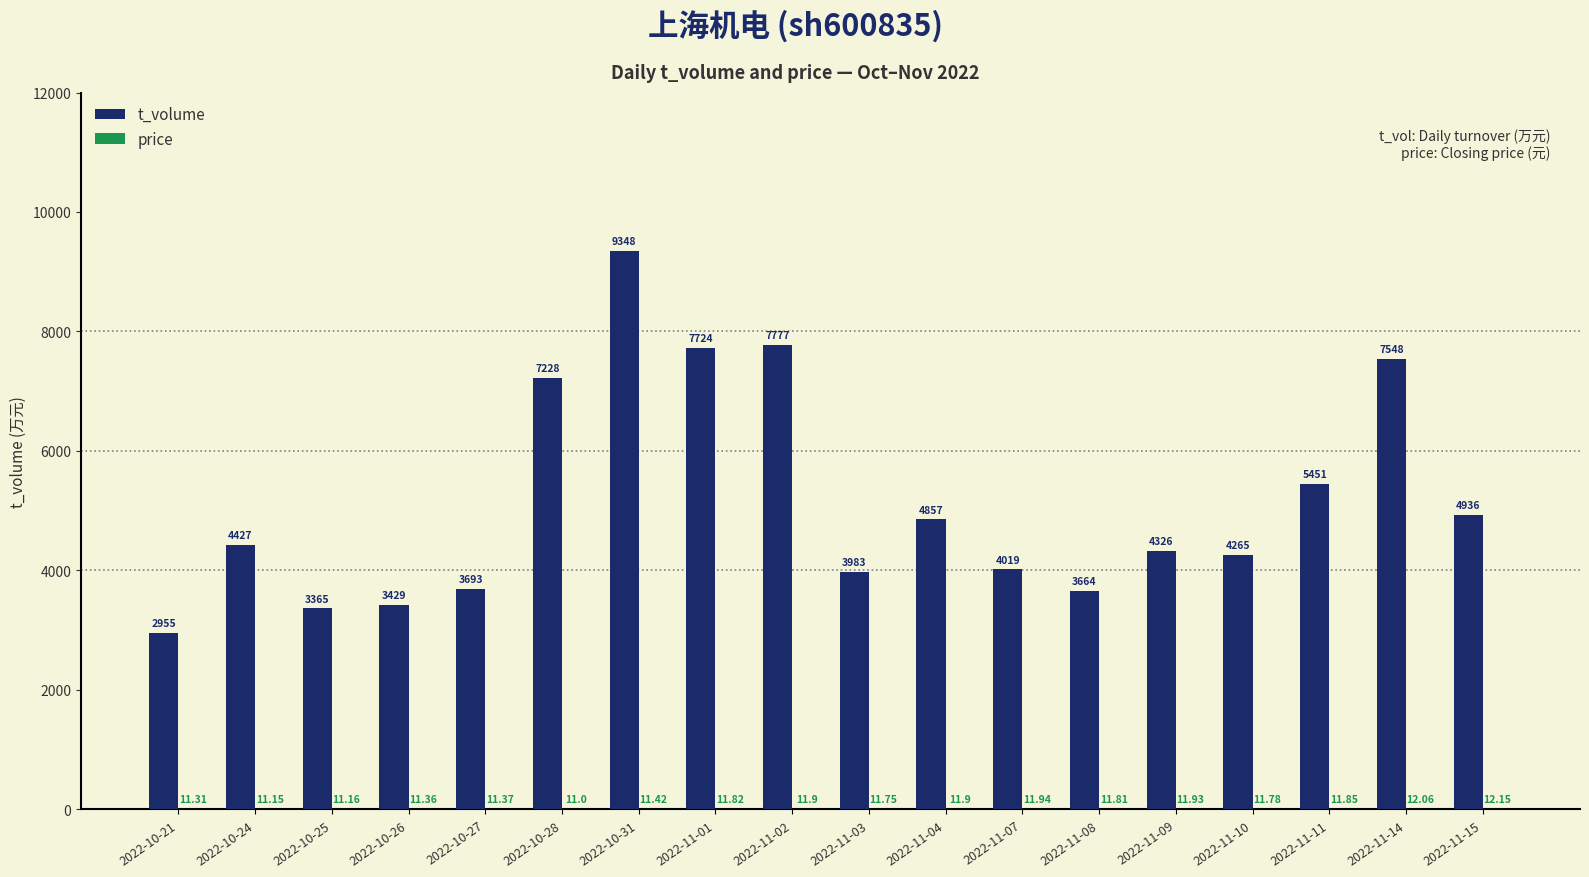

What is the sum of the t_volume values at 2022-11-11 and 2022-11-09?

9777.0